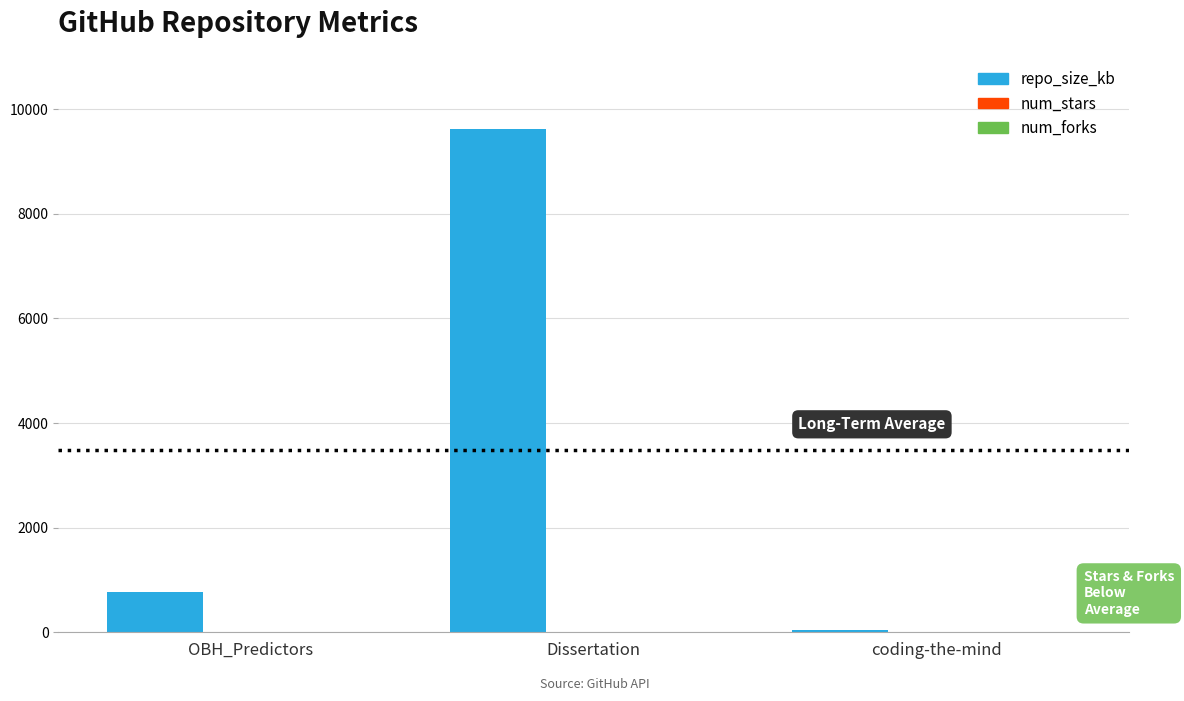

How many categories are shown in the chart?

3